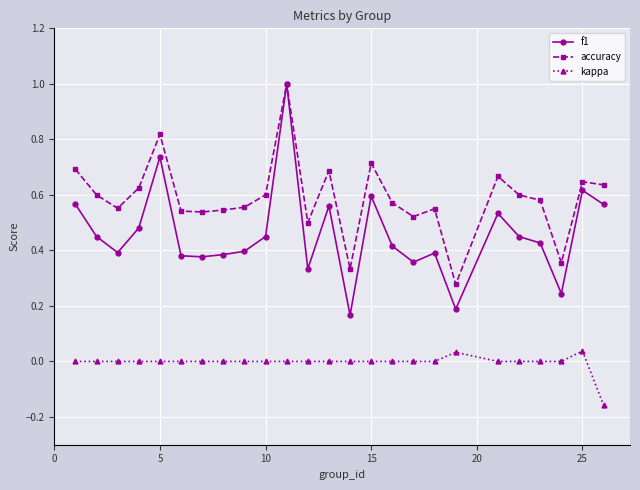

Rank the series by their average value, from highest to lowest.

accuracy, f1, kappa